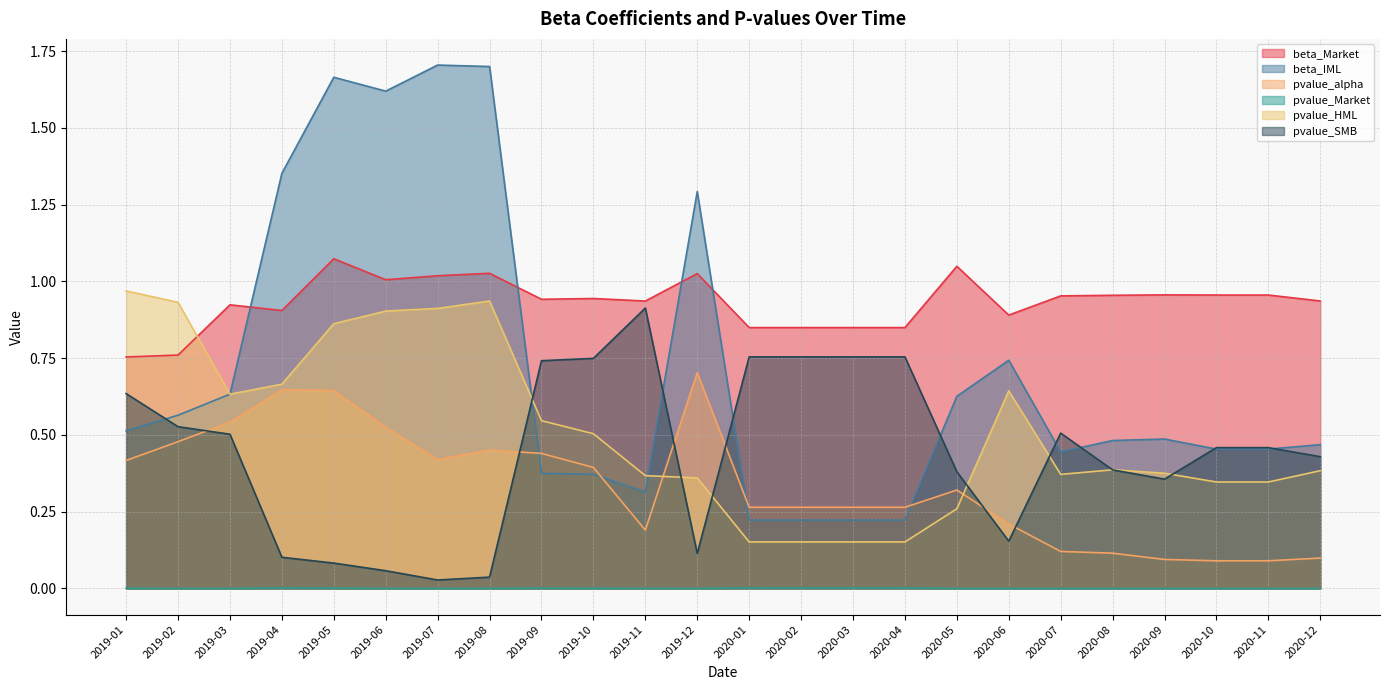

How many lines are shown in the chart?

6